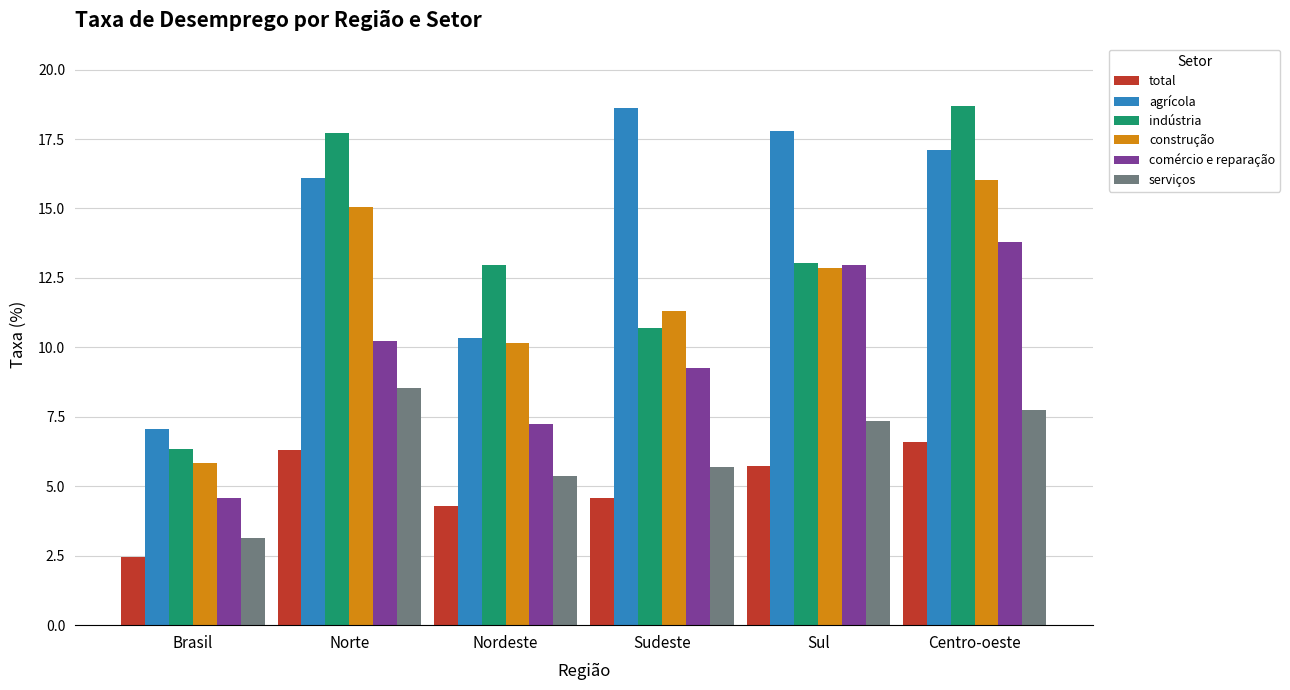

Is it true that total equals 2.5 at Sul?

False